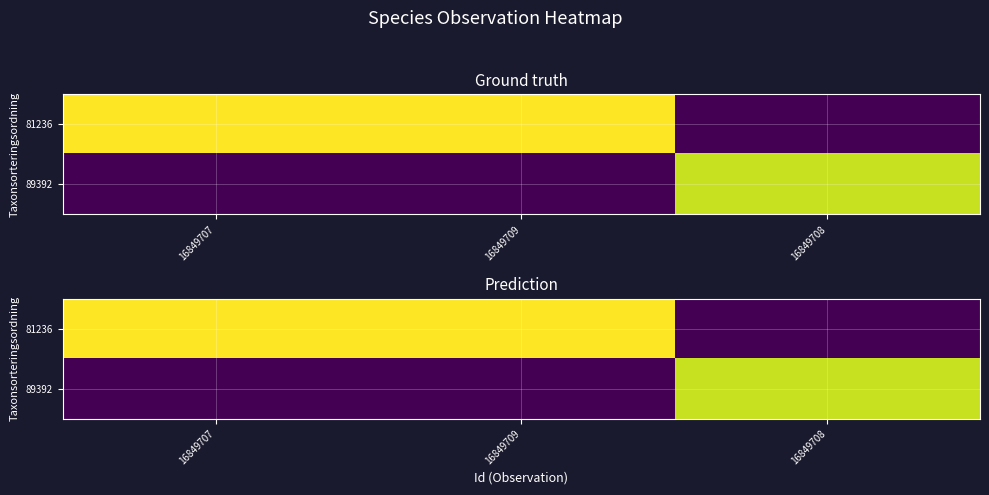

Which series has the largest total across all categories?

81236